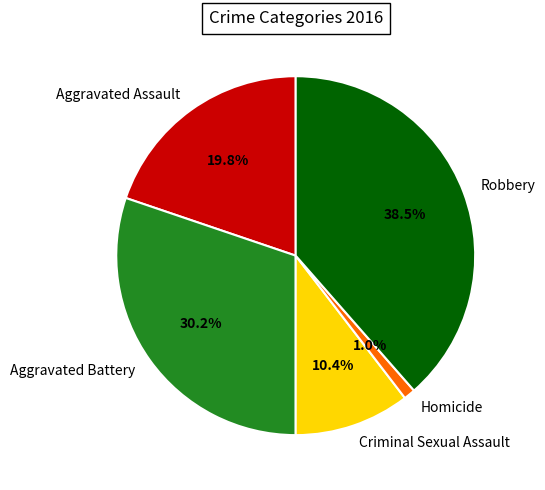

Is the sum of Aggravated Battery and Criminal Sexual Assault greater than half?

No